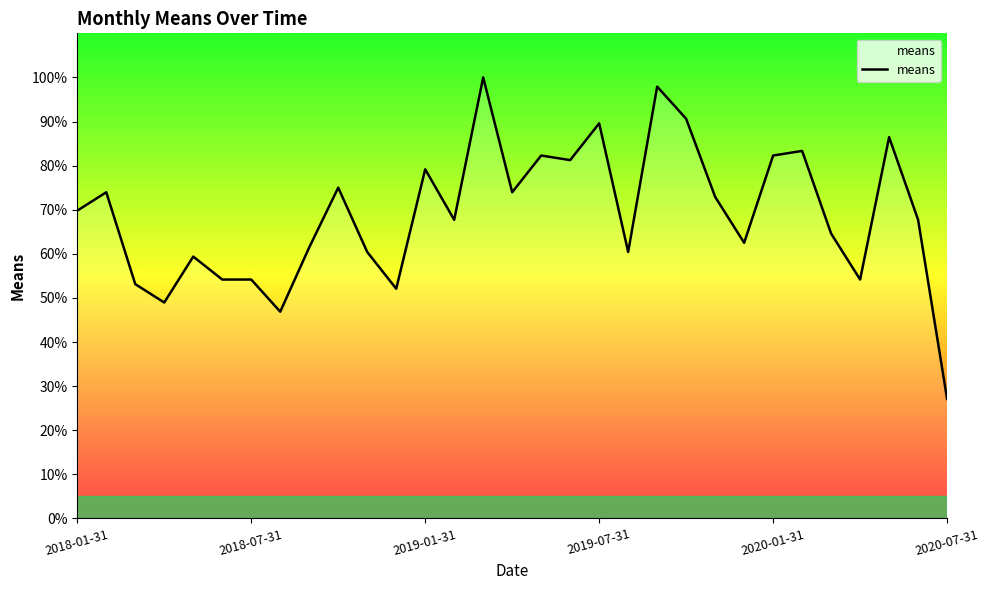

What is the maximum value shown in the chart?

100.0